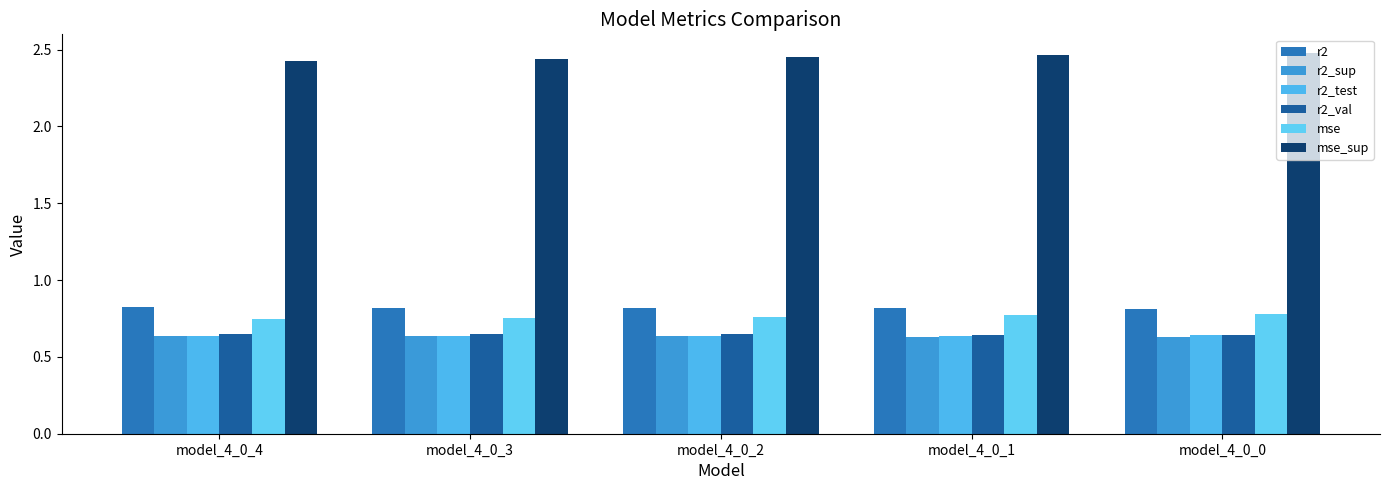

Count the number of data series in this chart.

6